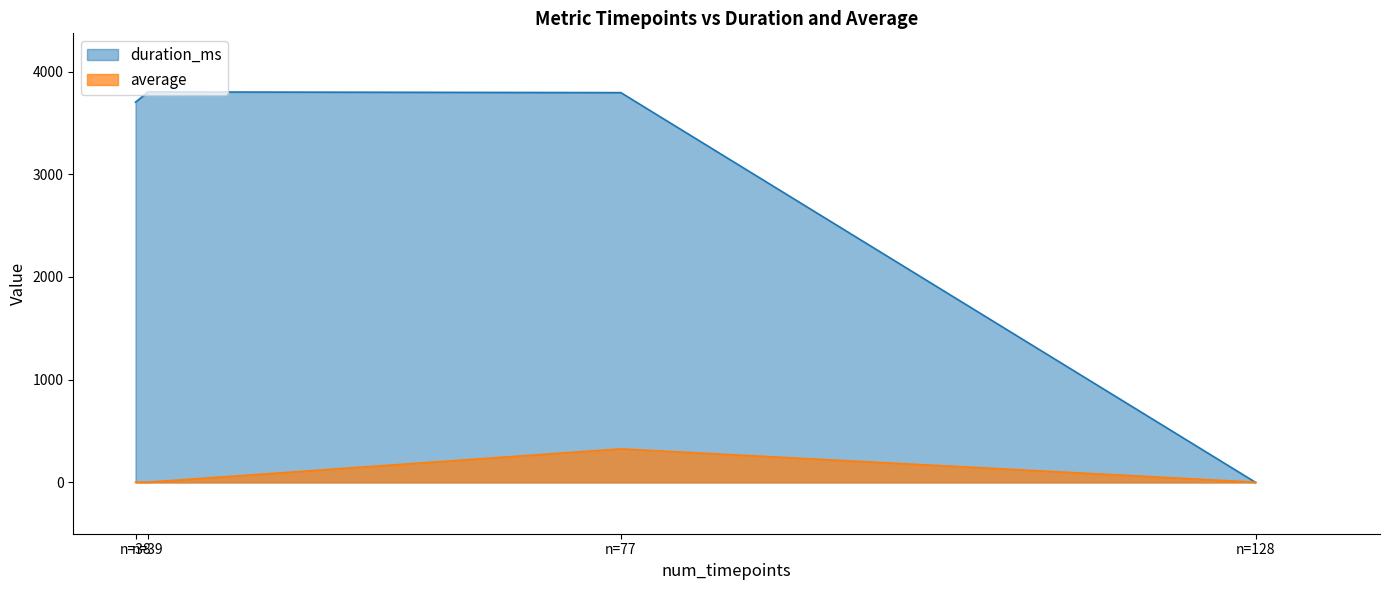

Which series has the largest range (max minus min)?

duration_ms